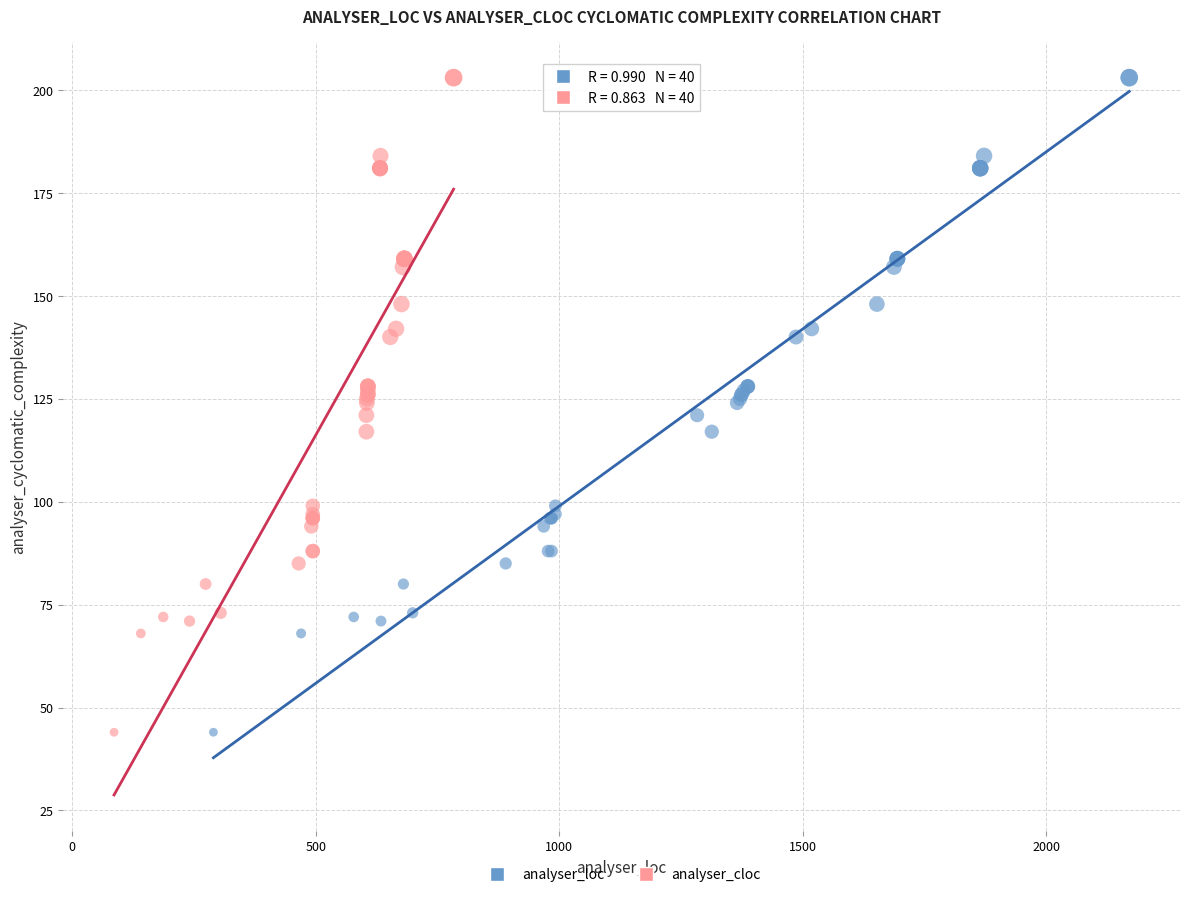

What are all the series names shown in the legend?

analyser_loc, analyser_cloc